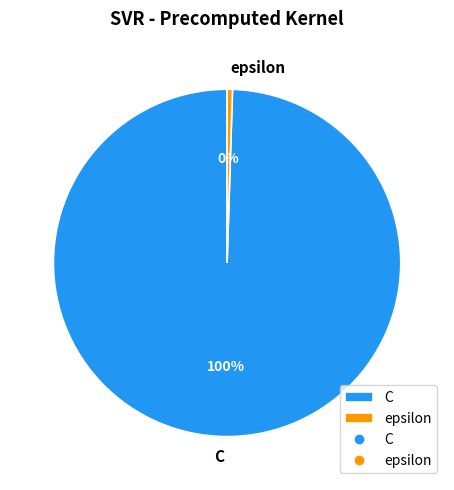

Combined, do C and epsilon account for over 50%?

Yes